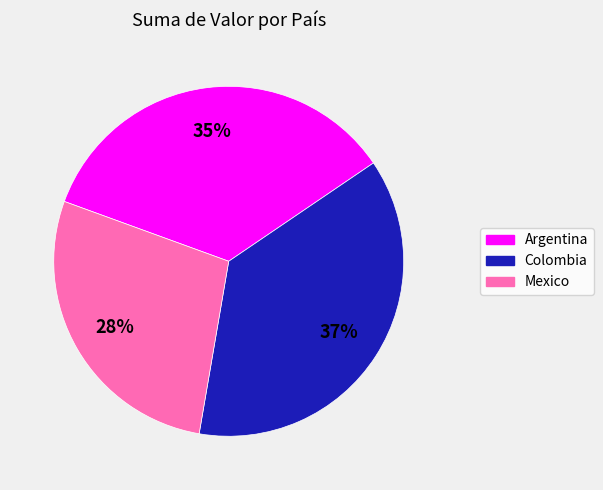

Which category has the biggest portion of the pie?

Colombia